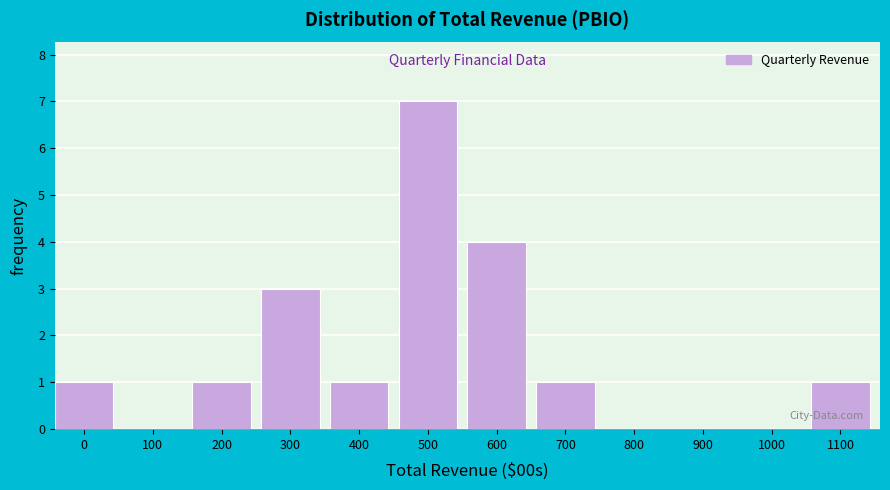

Reading left to right, list all the values displayed in this chart.

0=1	100=0	200=1	300=3	400=1	500=7	600=4	700=1	800=0	900=0	1000=0	1100=1